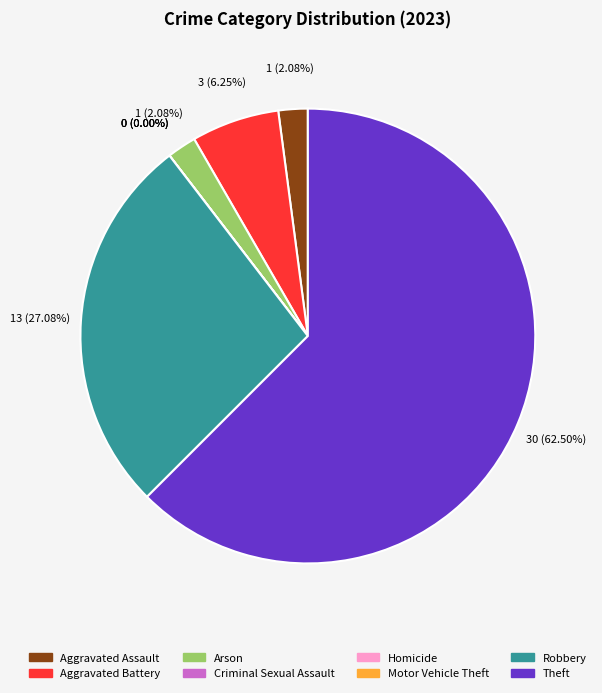

How many slices are in this pie chart?

8